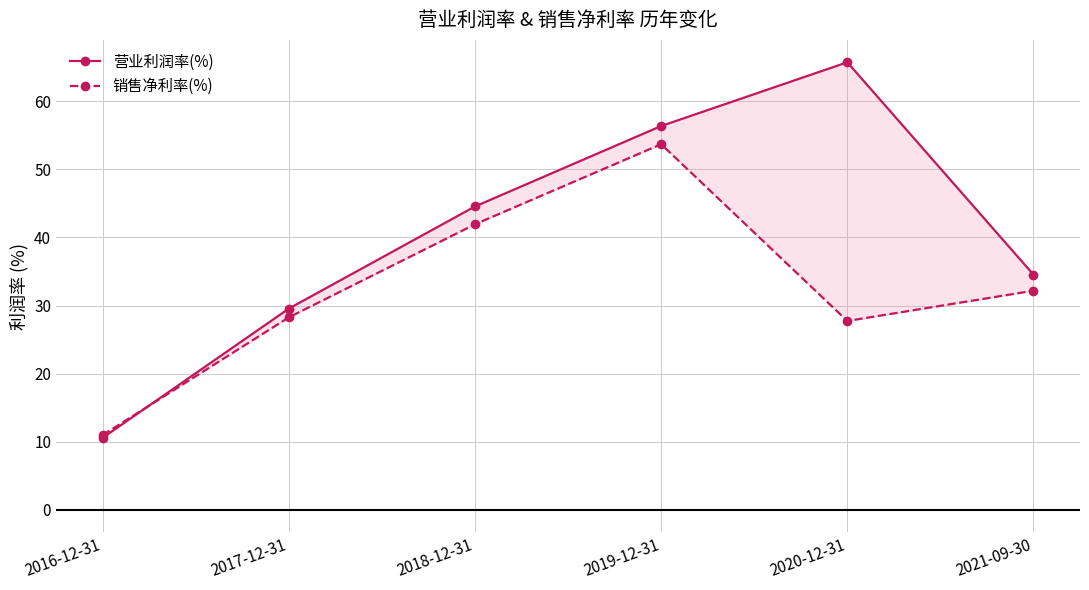

Which category has the highest value across all series?

2020-12-31